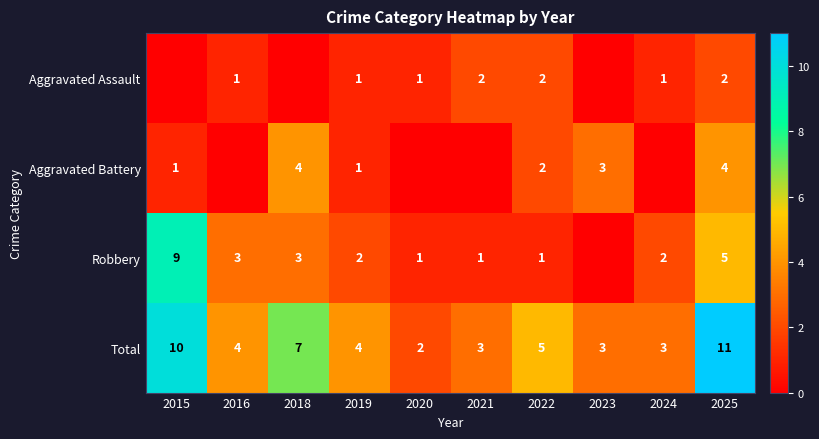

Is it true that Total equals 2 at 2020?

True